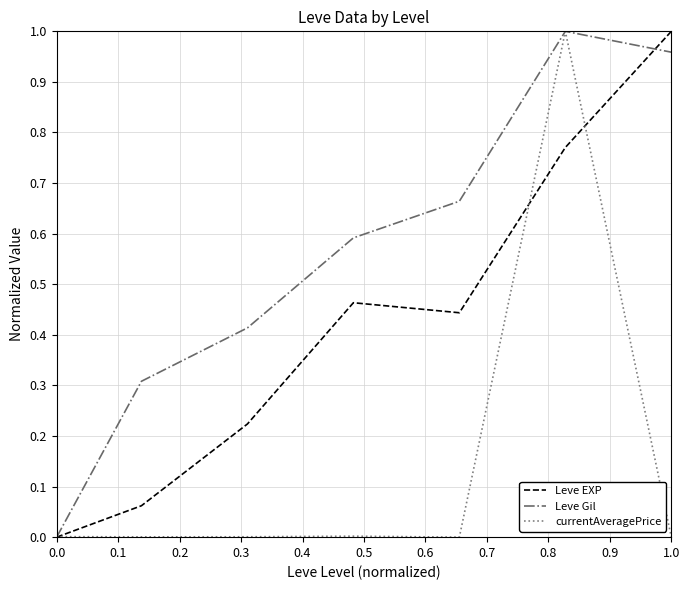

List the series in order of their overall mean, highest first.

Leve Gil, Leve EXP, currentAveragePrice